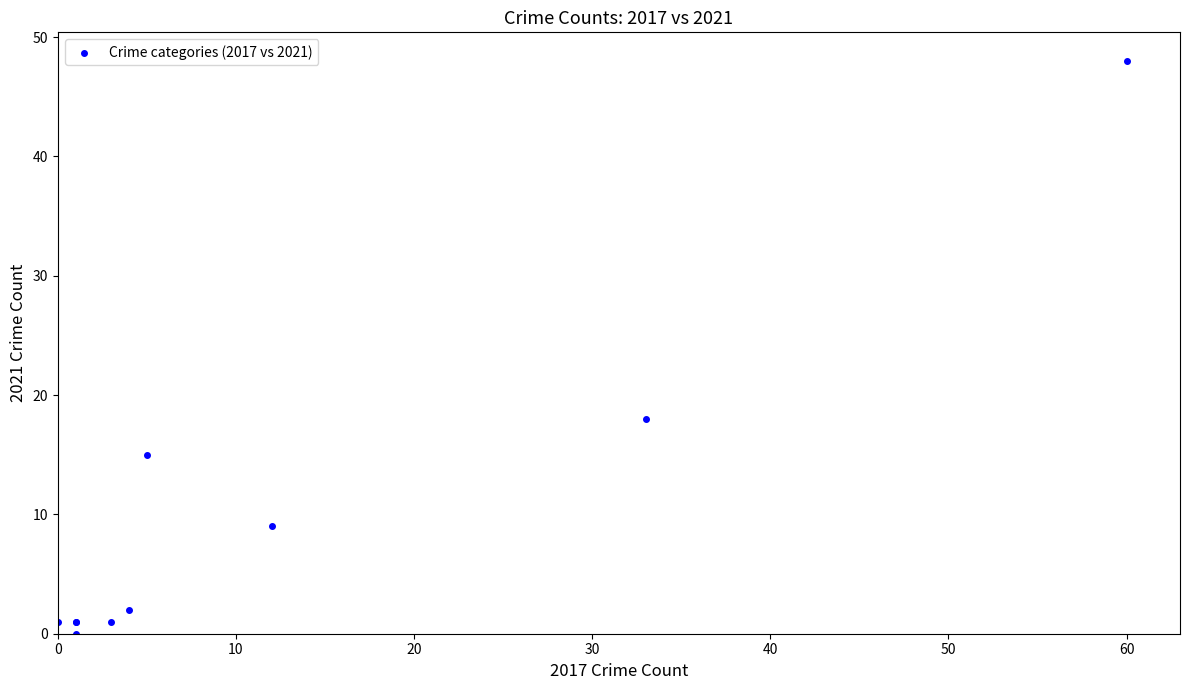

What Y value in the scatter plot is closest to 24?

18